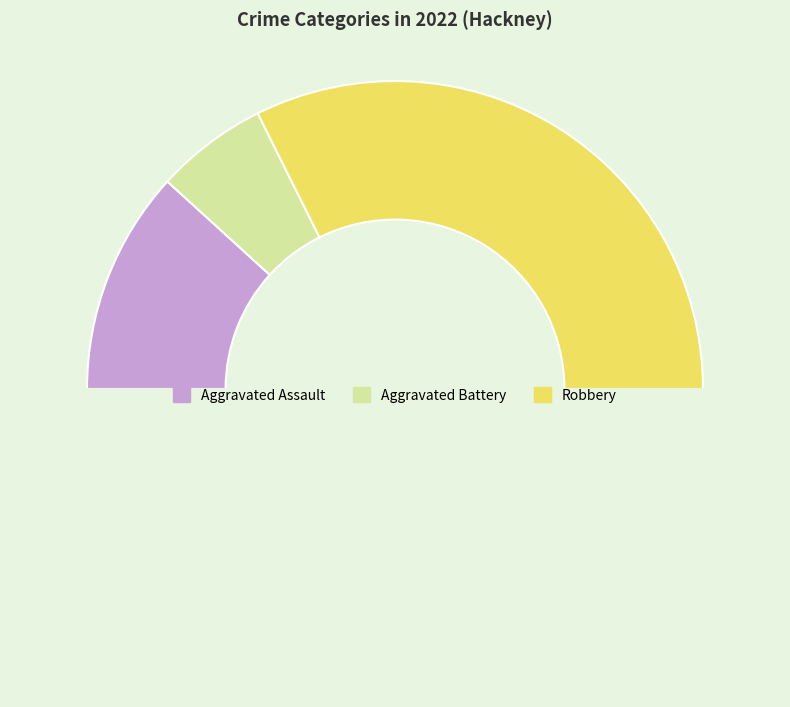

Count the number of slices in the pie.

4